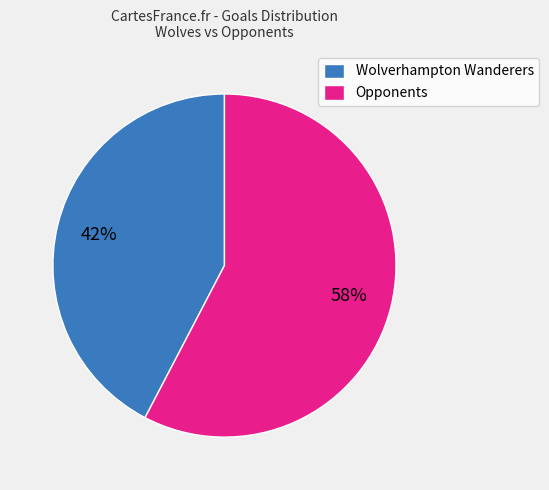

How many segments does this pie chart have?

2